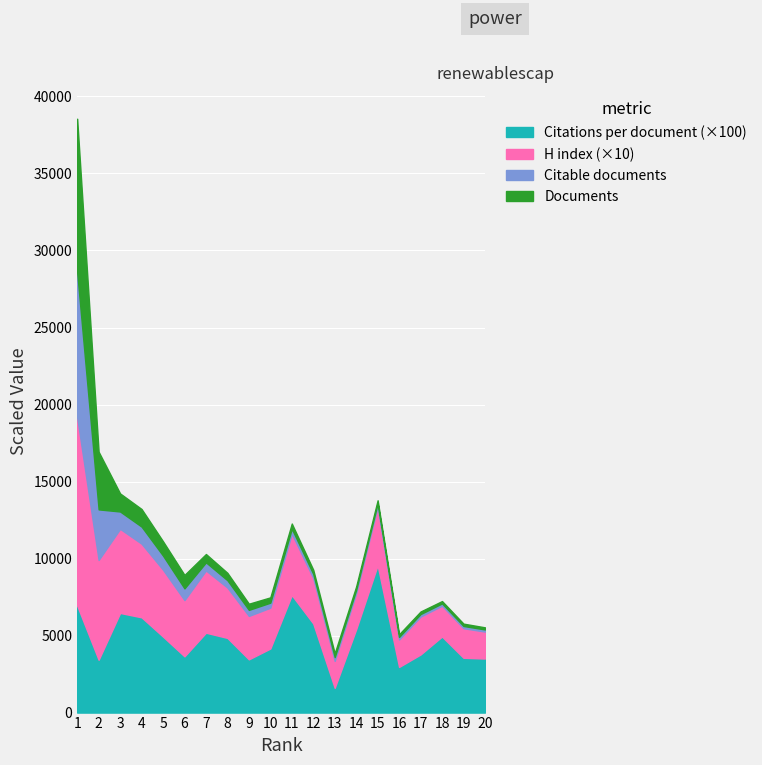

What value does the Documents series have at 20?

138.0